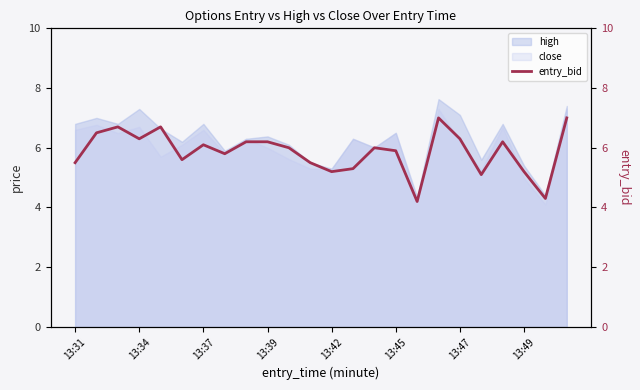

What is the highest value of the close series?

7.3